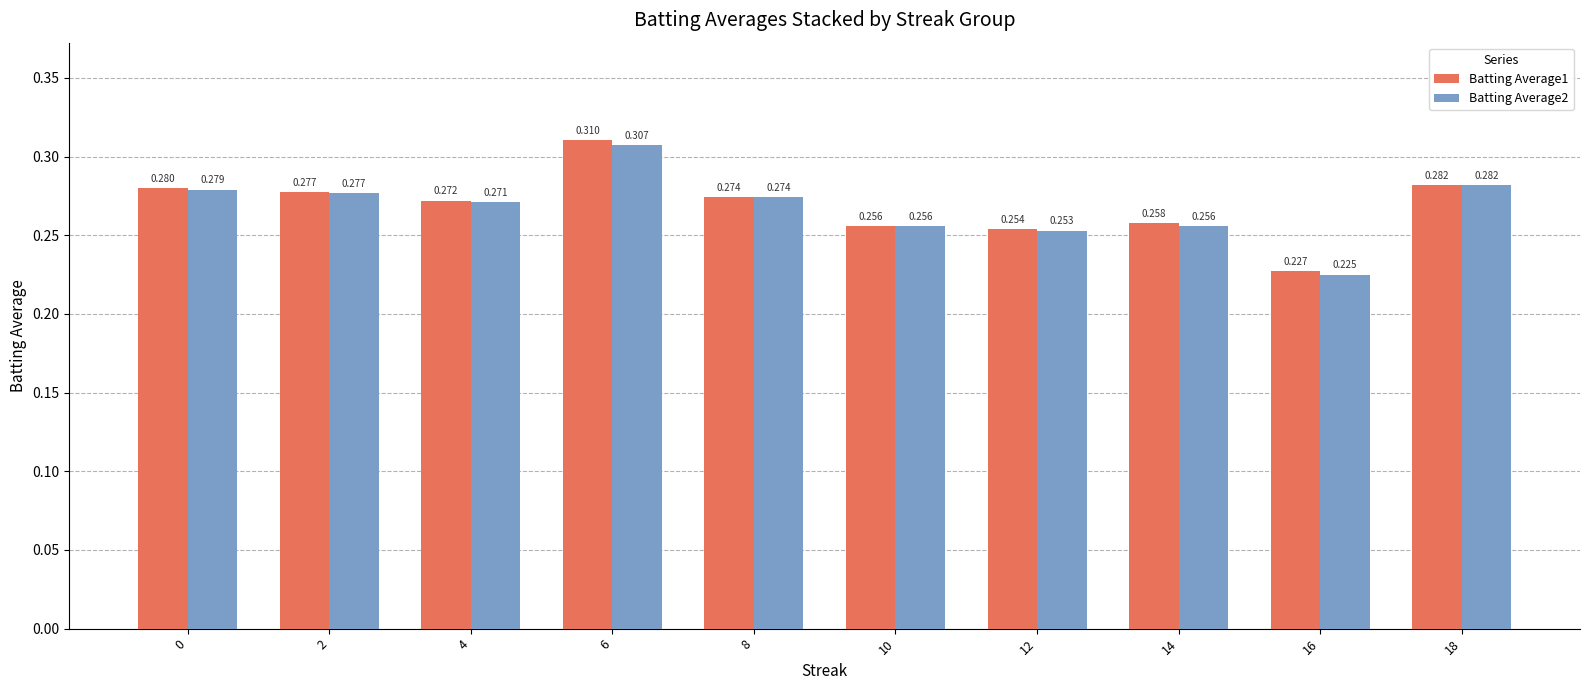

True or false: Batting Average2 has a value of 0.4 at 14.

False